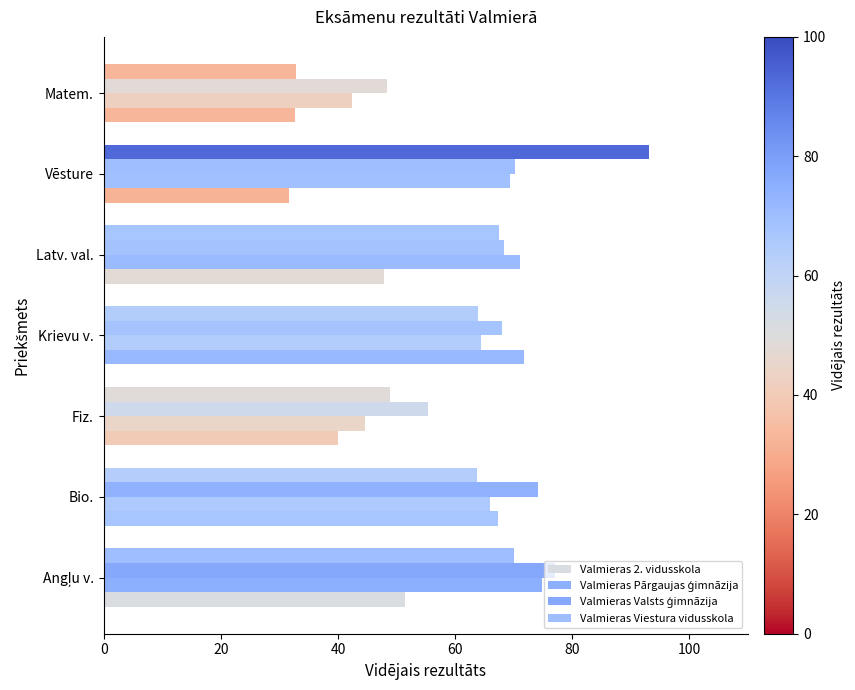

Which series has the largest total across all categories?

Valmieras Valsts ģimnāzija